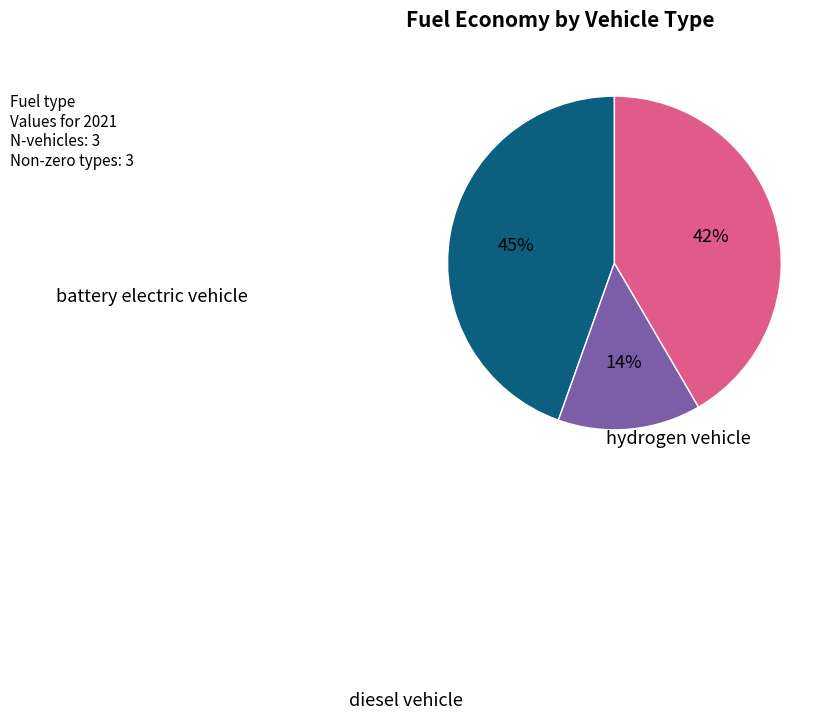

Is there a majority slice in this chart?

No